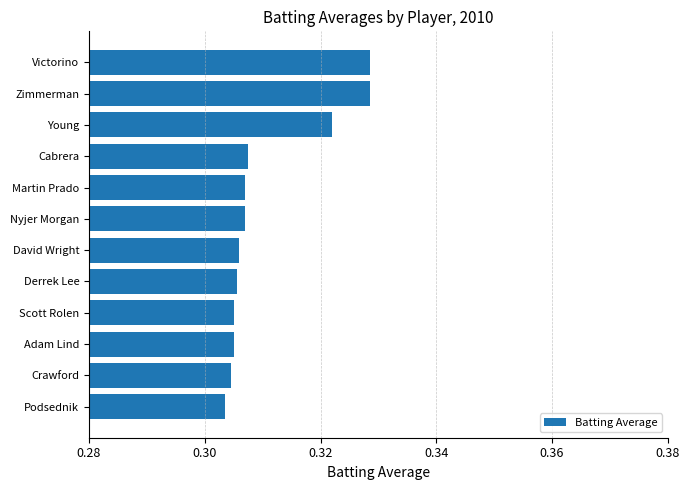

How many series are shown in this chart?

1